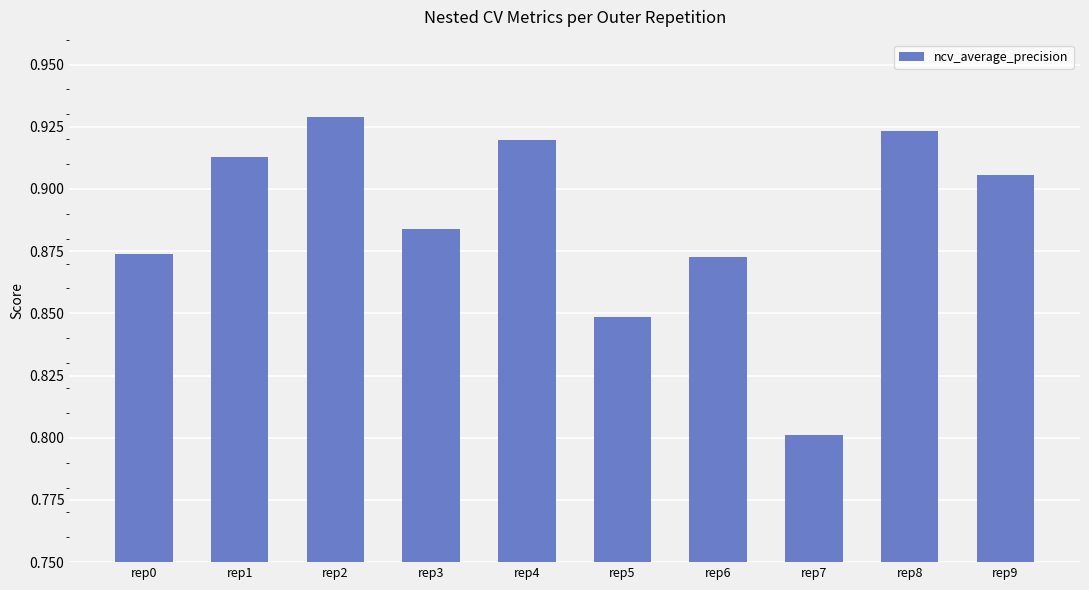

At which category does the chart reach its minimum across all series?

rep7